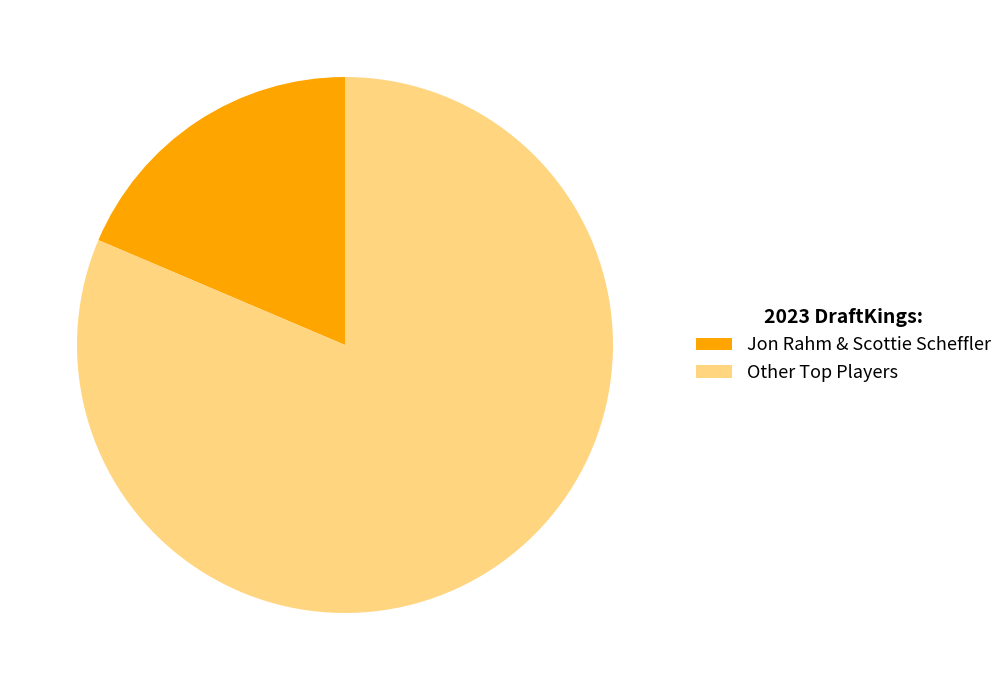

Rank the categories by value from lowest to highest.

Jon Rahm & Scottie Scheffler, Other Top Players